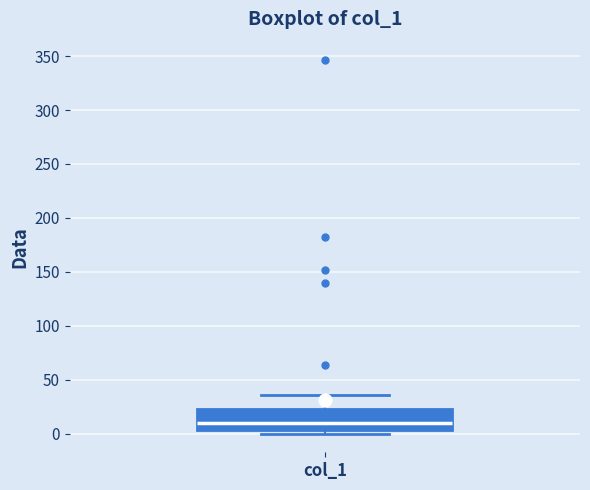

Transcribe this box plot: give where the median line is, the range the box spans, and where the two whiskers end, as read against the y-axis. The values are not printed on the chart, so give them approximately, as read against the axis.

median 10, box 5 to 25, whiskers 0 to 35